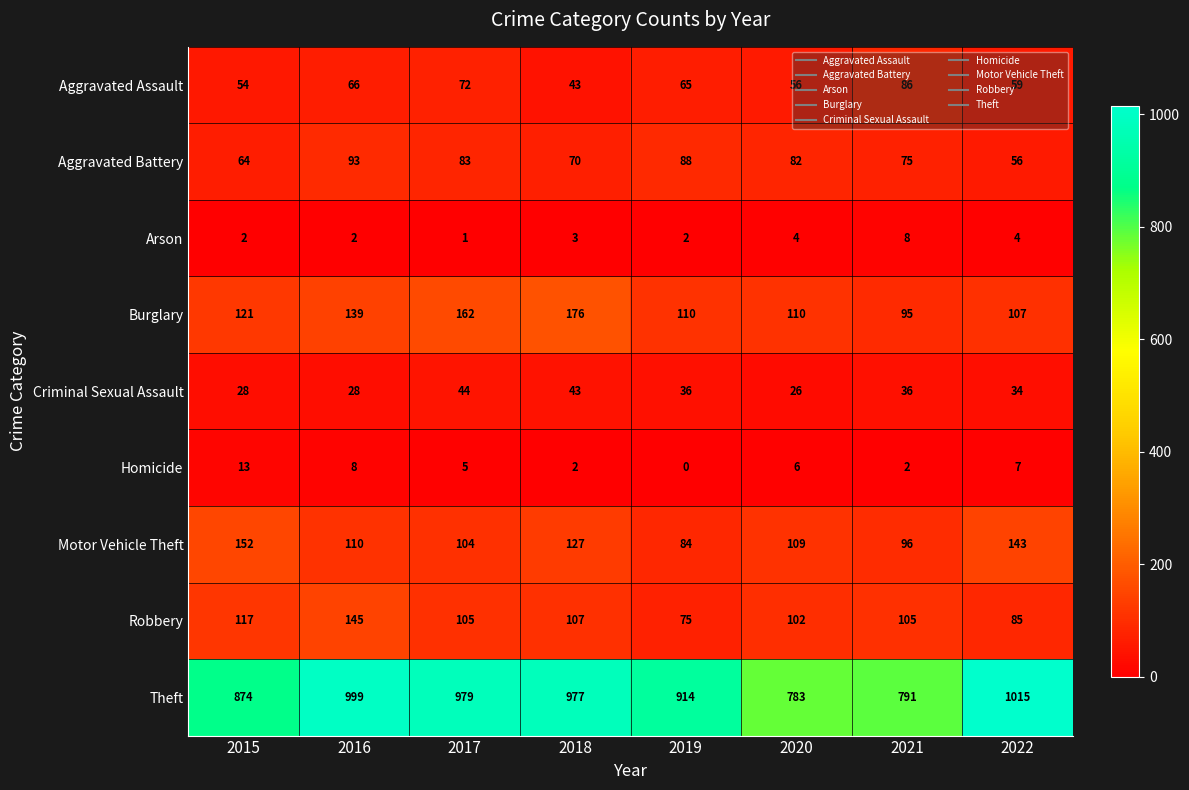

What value does the Robbery series have at 2020, to the nearest 5?

100